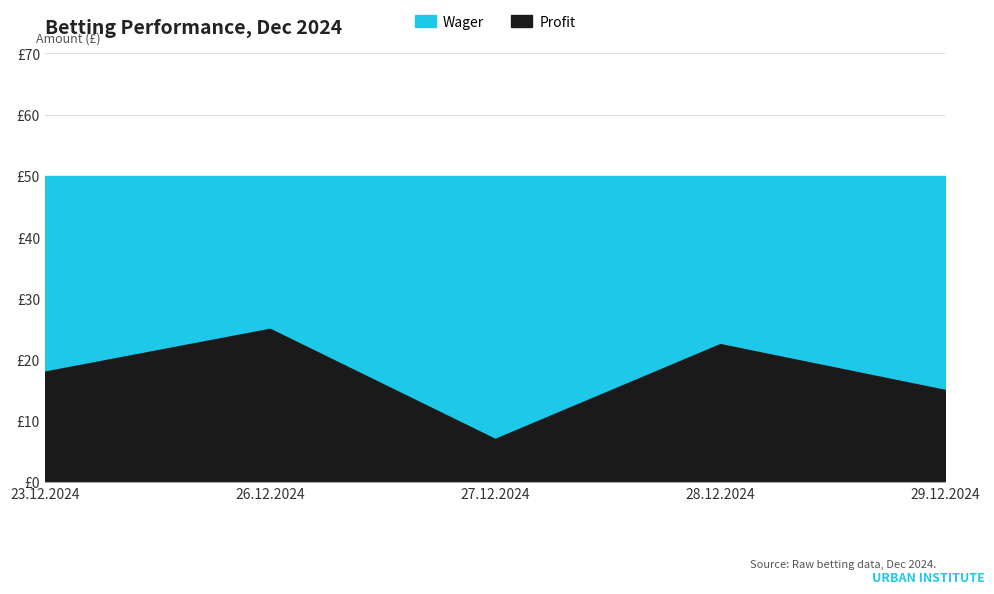

Which series has the largest total across all categories?

Wager